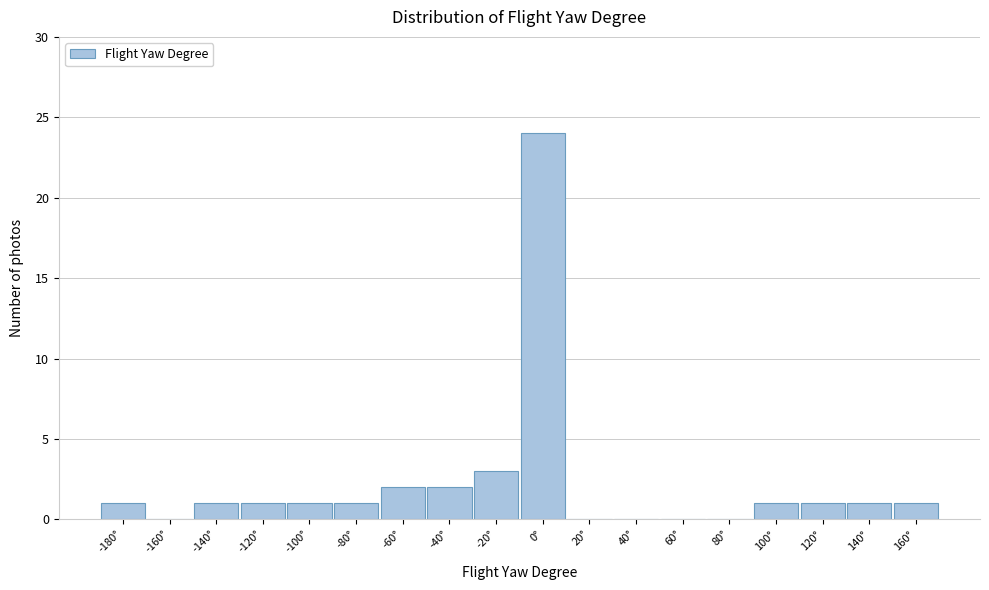

Reading right to left, transcribe all the data shown in this chart.

160°=1	140°=1	120°=1	100°=1	80°=0	60°=0	40°=0	20°=0	0°=24	-20°=3	-40°=2	-60°=2	-80°=1	-100°=1	-120°=1	-140°=1	-160°=0	-180°=1